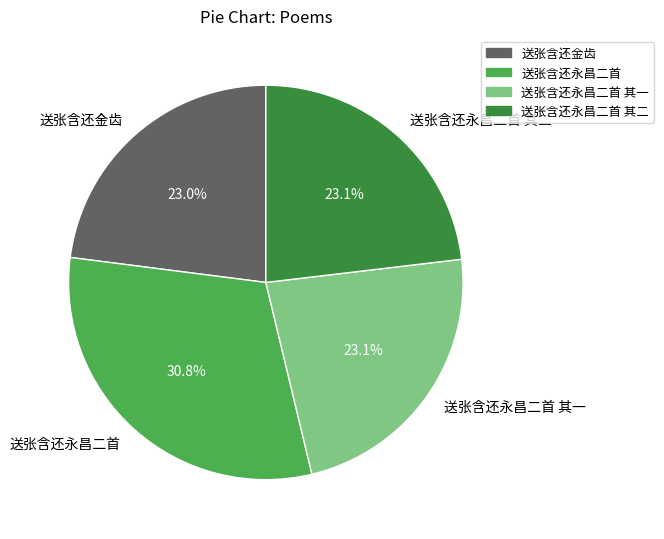

What is the largest slice in the pie chart?

送张含还永昌二首